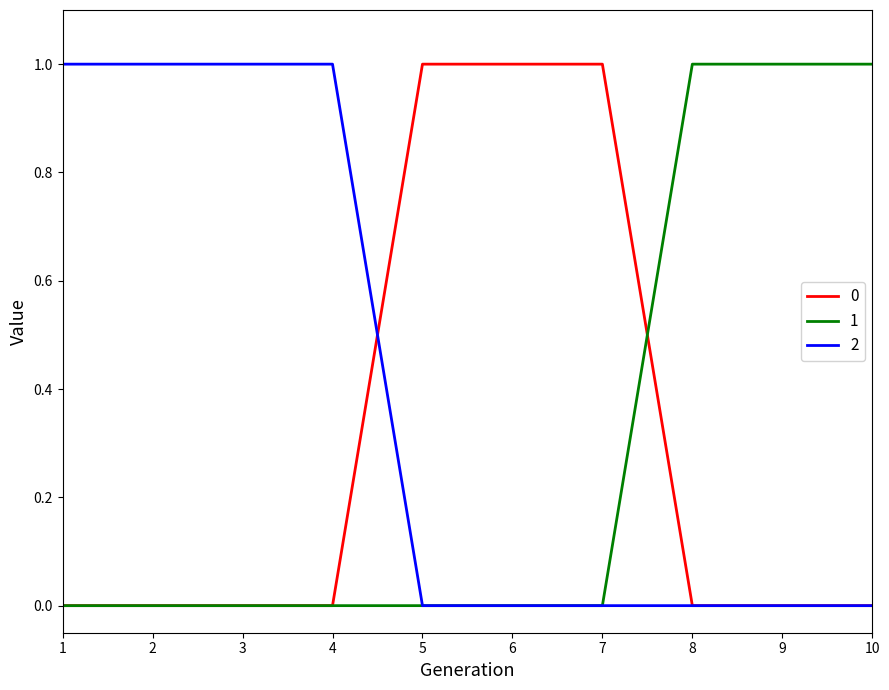

The 2 series shows 1 at 2. True or false?

True